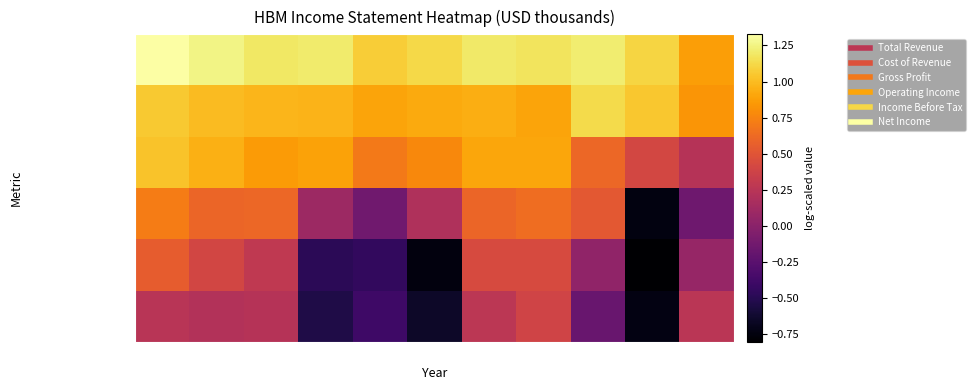

Which has a higher value, 2019 or 2021?

2021